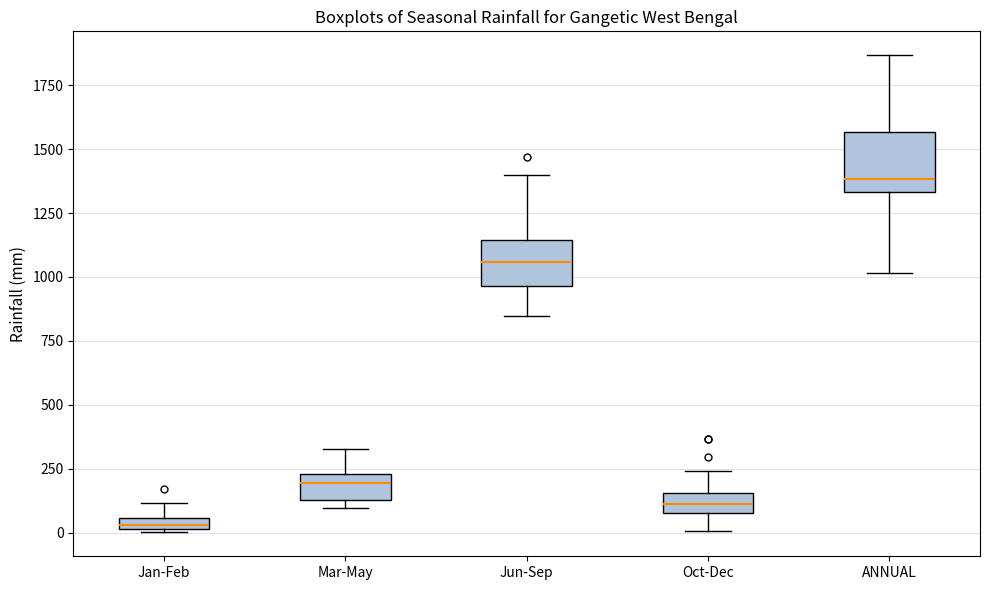

Which box's median line is the lowest?

Jan-Feb